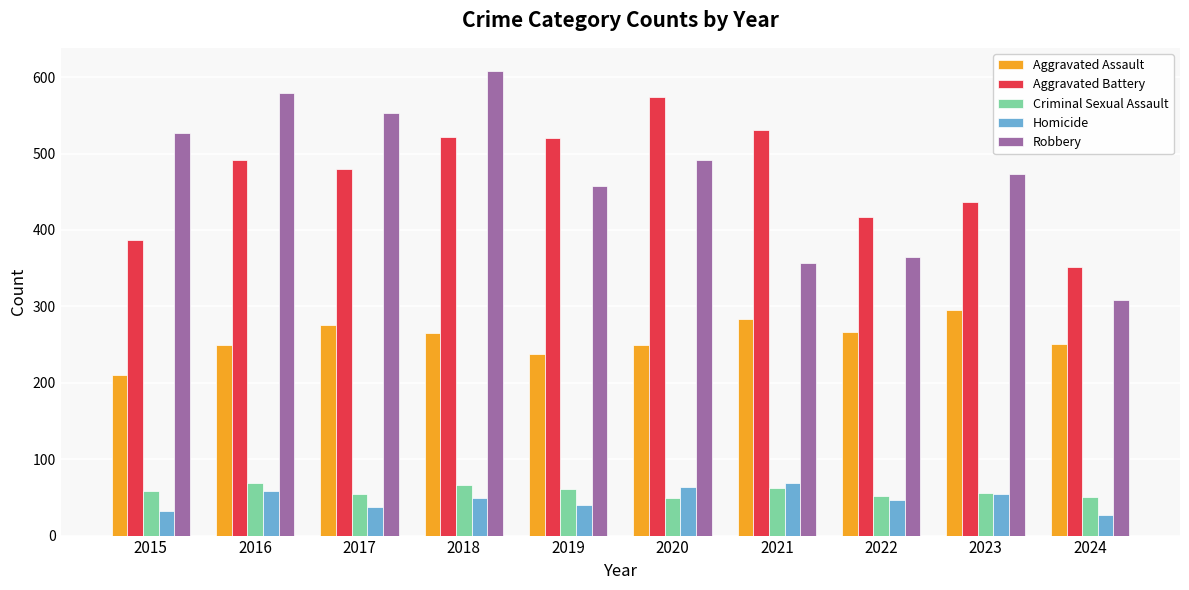

The Aggravated Battery series shows 228 at 2022. True or false?

False